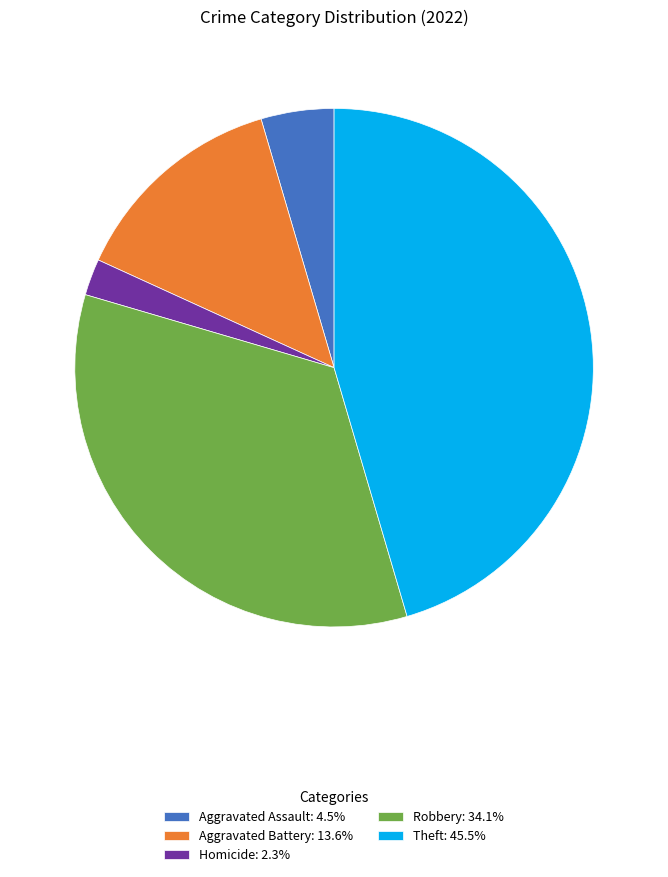

Is the sum of Aggravated Assault: 4.5% and Homicide: 2.3% greater than half?

No